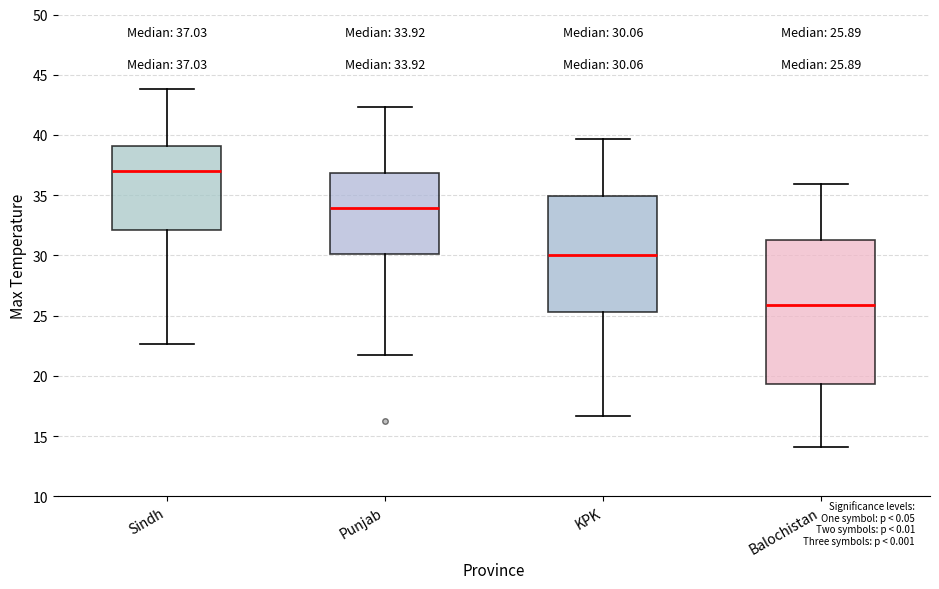

Comparing the boxes themselves (not the whiskers), which one is the tallest?

Balochistan